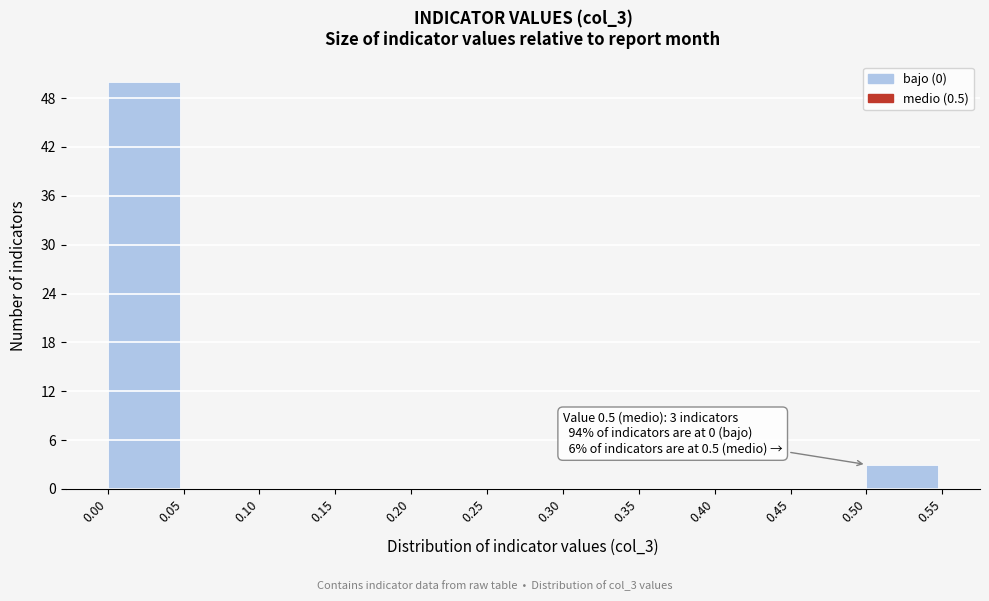

Which range on the x-axis has the tallest bar?

0.00 to 0.05